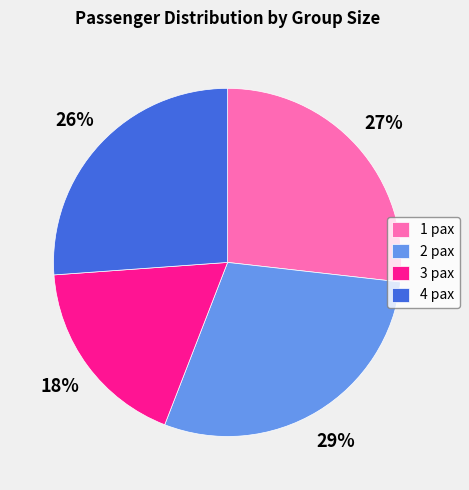

Rank the categories by value from highest to lowest.

2 pax, 1 pax, 4 pax, 3 pax